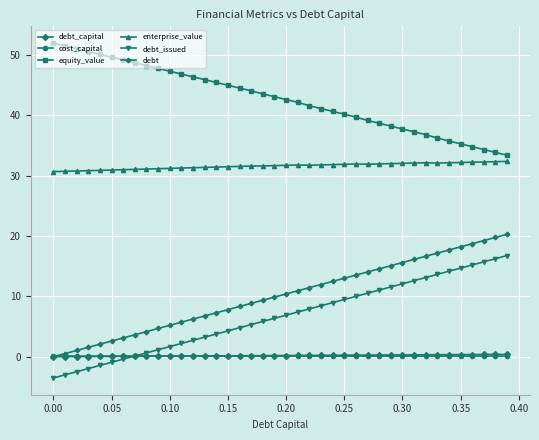

What is the maximum value for equity_value?

52.0